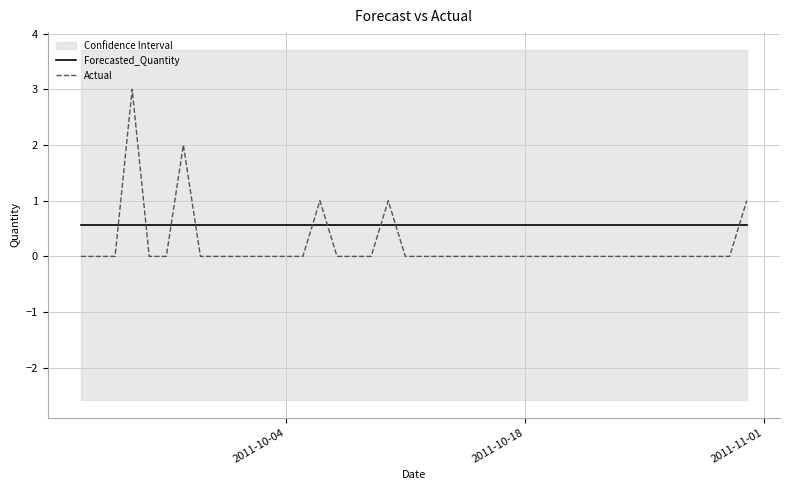

Reading left to right, list all the values displayed in this chart.

Forecasted_Quantity: 0.6	0.6	0.6	0.6	0.6	0.6	0.6	0.6	0.6	0.6	0.6	0.6	0.6	0.6	0.6	0.6	0.6	0.6	0.6	0.6	0.6	0.6	0.6	0.6	0.6	0.6	0.6	0.6	0.6	0.6	0.6	0.6	0.6	0.6	0.6	0.6	0.6	0.6	0.6	0.6
Actual: 0.0	0.0	0.0	3.0	0.0	0.0	2.0	0.0	0.0	0.0	0.0	0.0	0.0	0.0	1.0	0.0	0.0	0.0	1.0	0.0	0.0	0.0	0.0	0.0	0.0	0.0	0.0	0.0	0.0	0.0	0.0	0.0	0.0	0.0	0.0	0.0	0.0	0.0	0.0	1.0